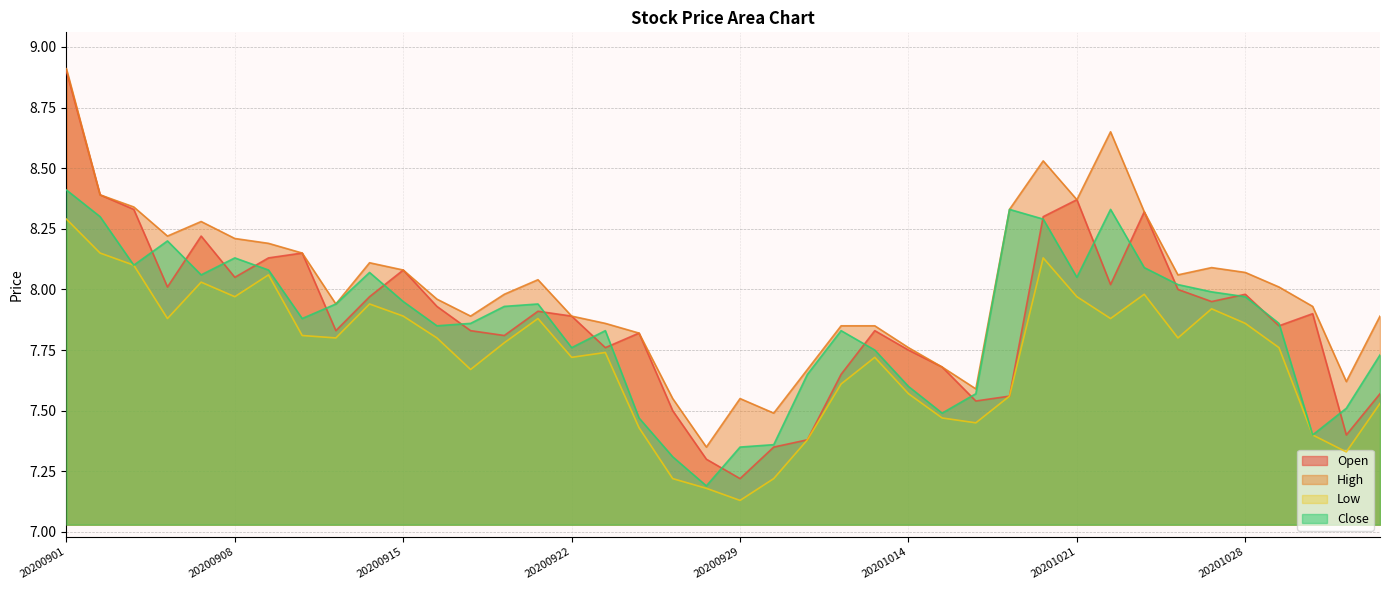

What is the value of the Open point at the 20th from the left?

7.3